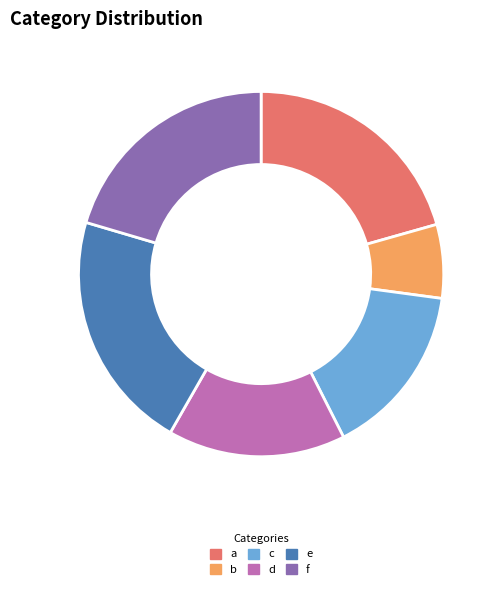

Which category has the smallest portion of the pie?

b